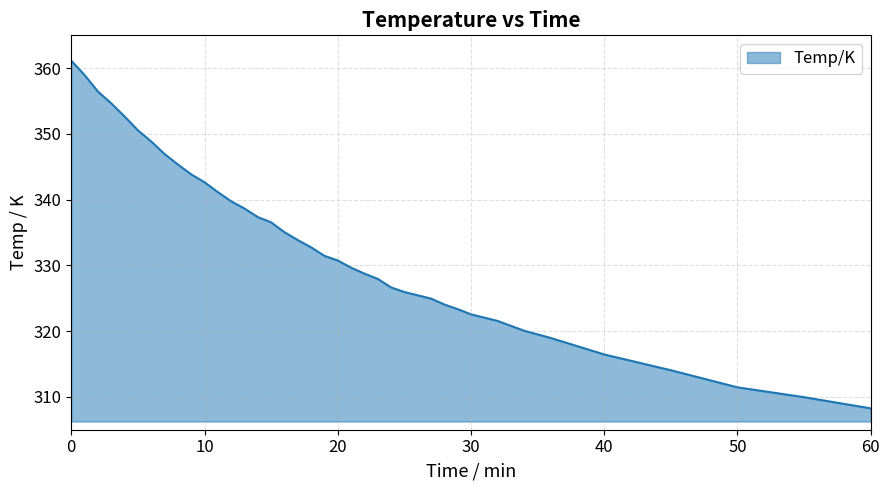

Does the chart have visible grid lines?

Yes